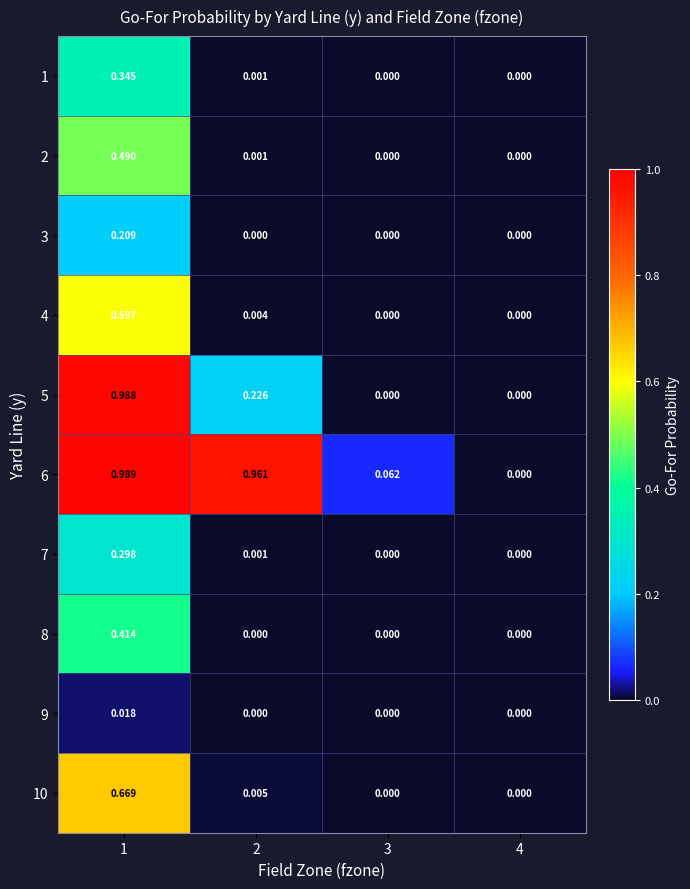

What is the spread (max minus min) of values at 2?

1.0